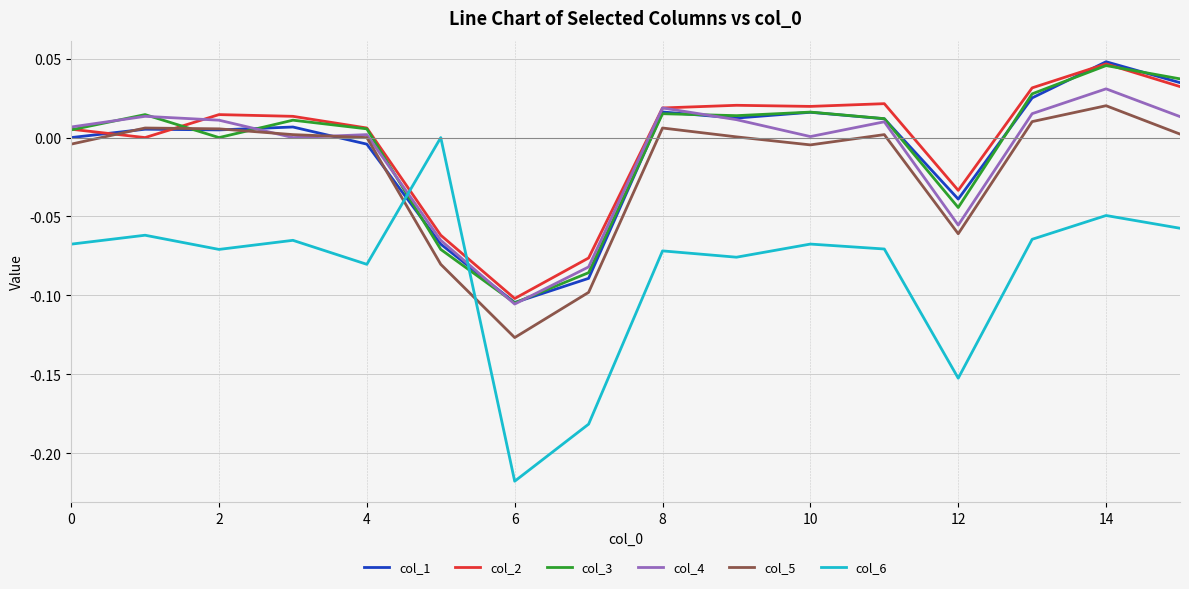

True or false: col_1 and col_4 intersect in this chart.

True